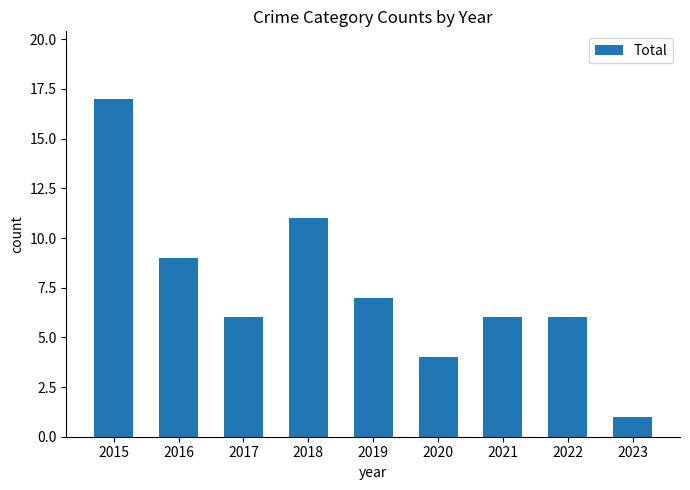

Which category has the highest value across all series?

2015